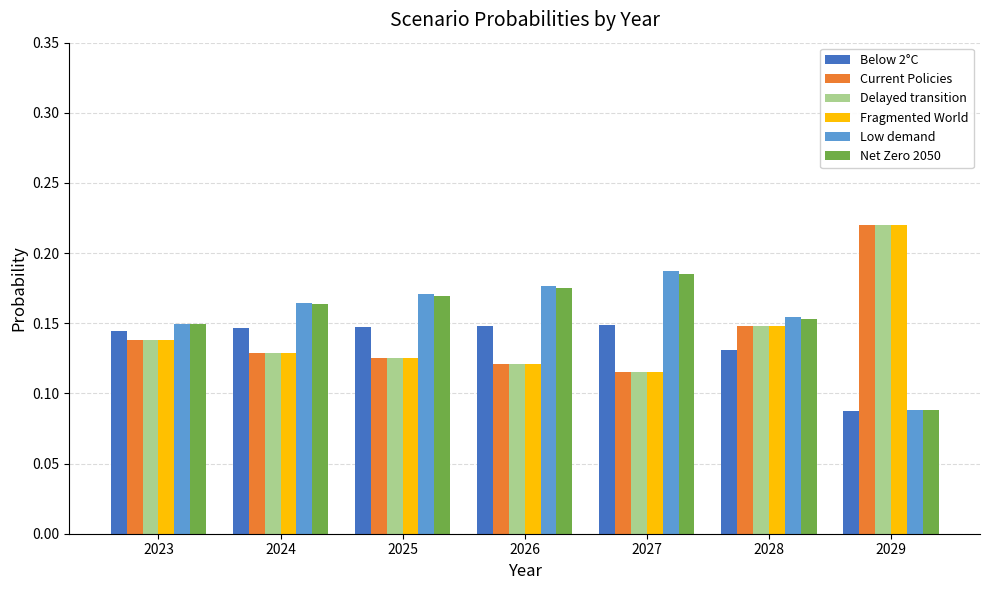

At how many categories does at least one series exceed 0?

7